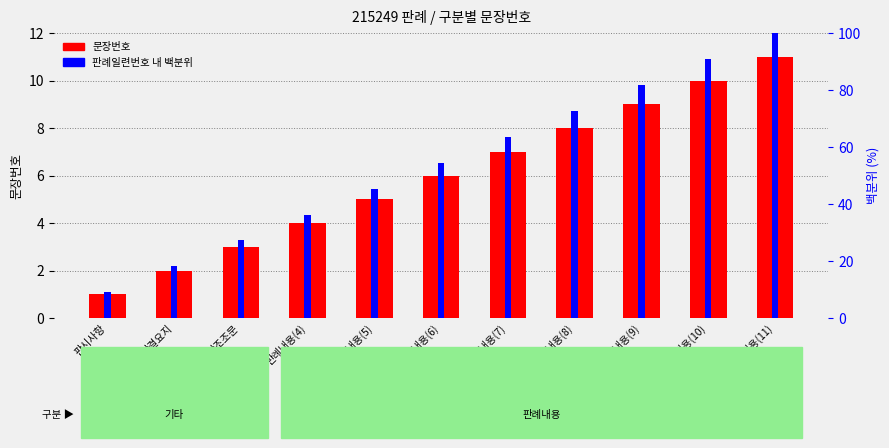

At which label is 판례일련번호 내 백분위 closest to 54?

판례내용(6)